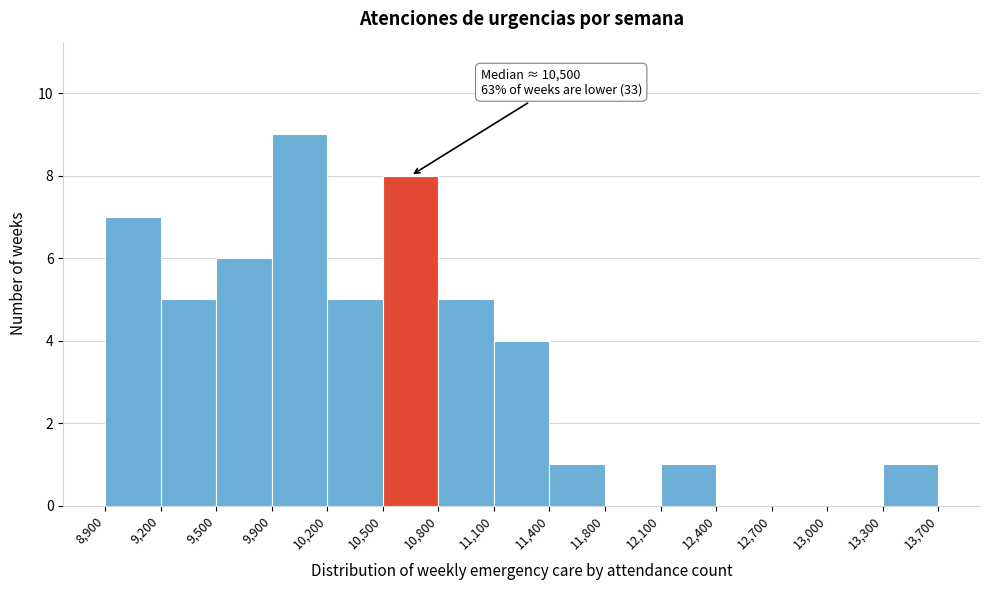

Which range on the x-axis has the tallest bar?

9,900 to 10,200